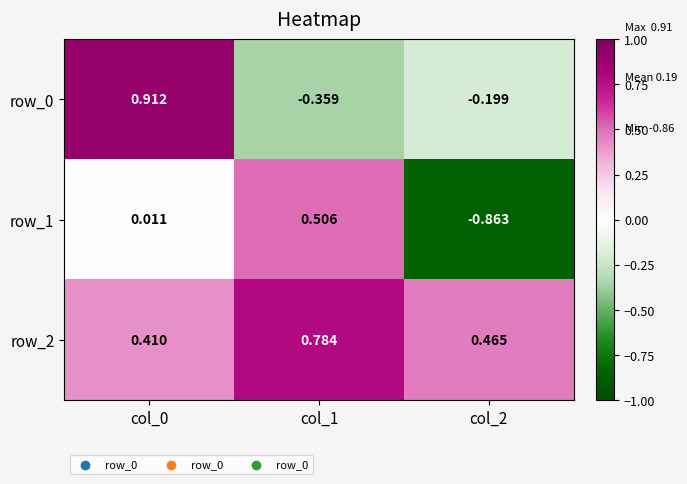

Is the value of row_0 at col_1 greater than the value of row_2 at col_2?

No